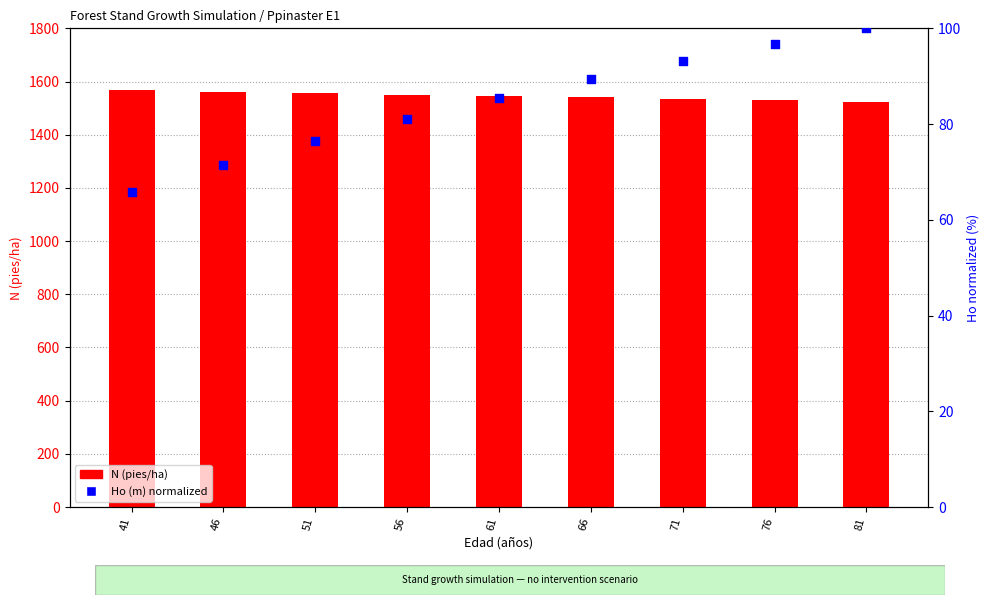

Which series has the widest spread of Y values?

N (pies/ha)